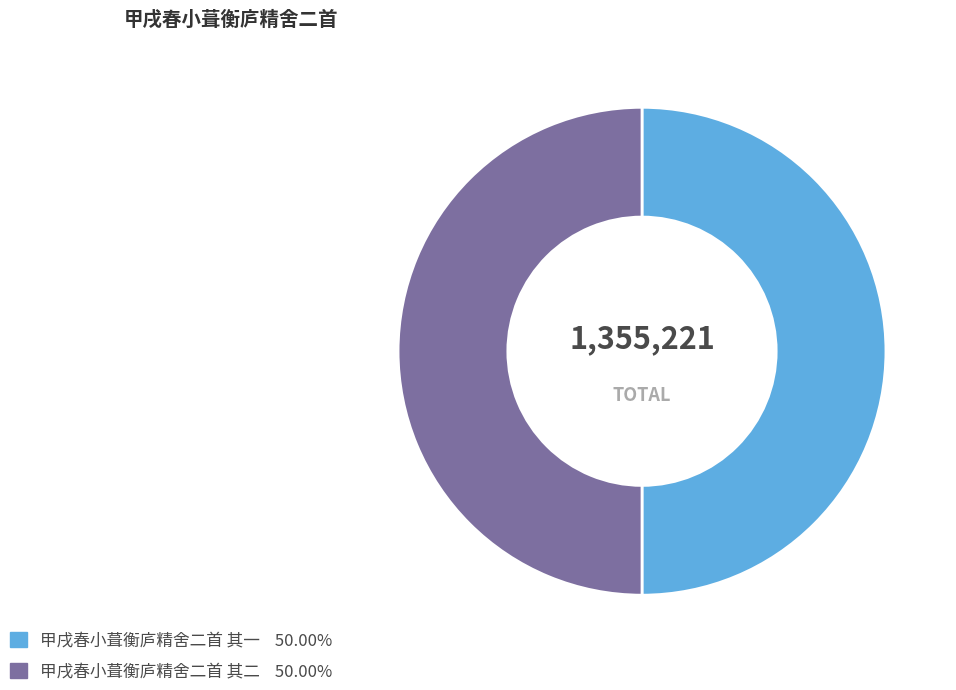

The 甲戌春小葺衡庐精舍二首 其一 slice represents 41% of the pie. True or false?

False